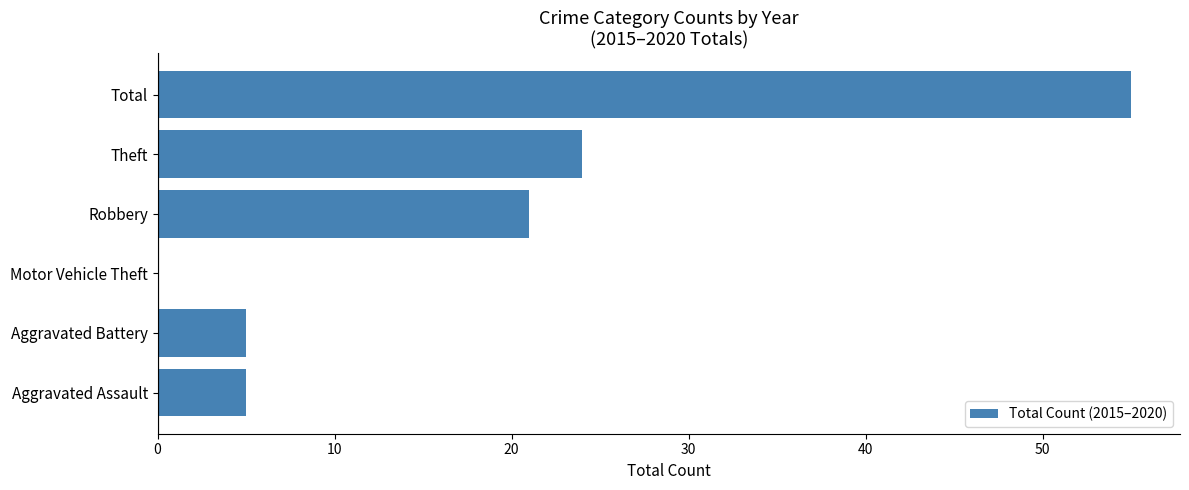

What is the sum of all values?

110